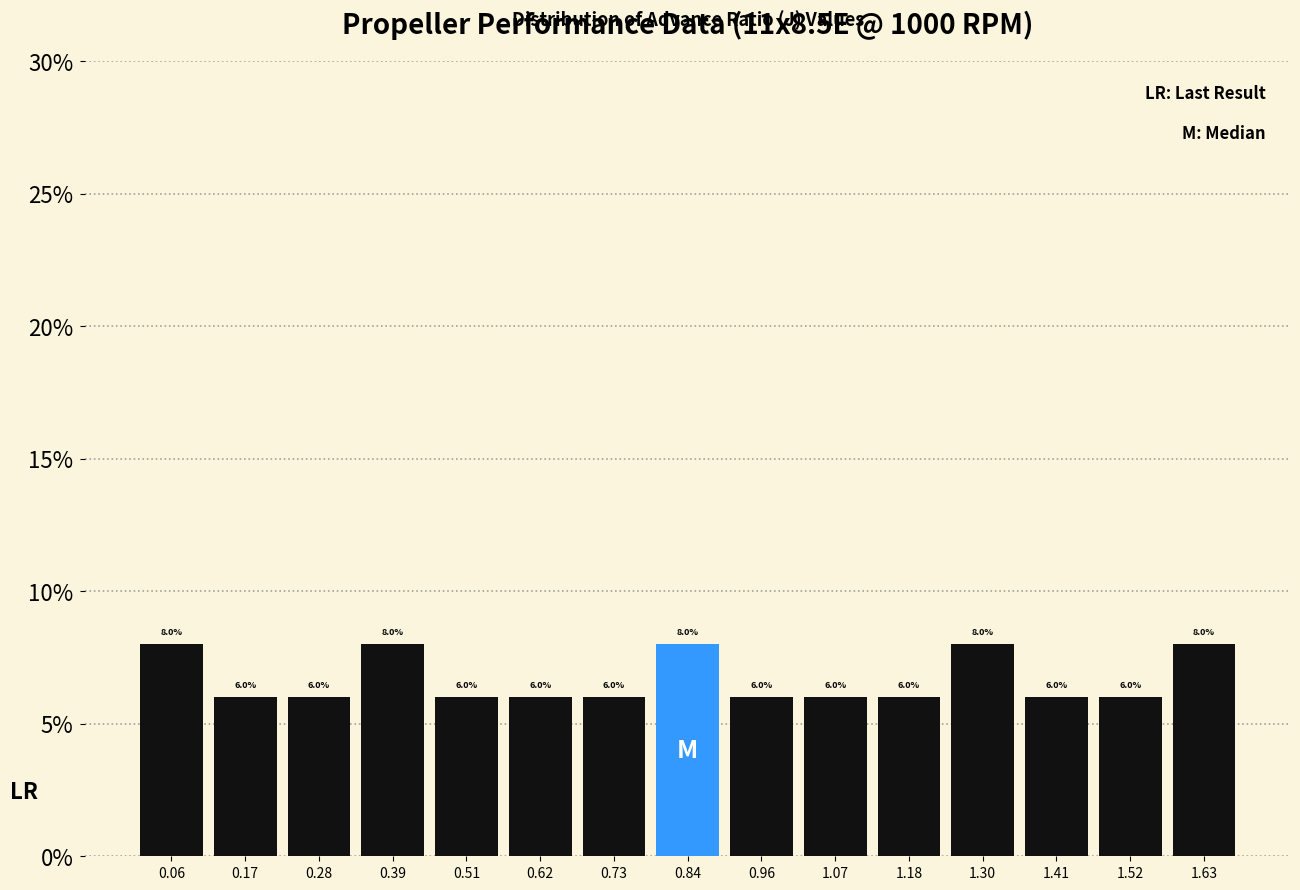

Reading left to right, transcribe this chart: for each bar, give the range it covers on the x-axis and its height. The bar edges are not printed on the chart, so give them approximately, as read against the axis.

0.00 to 0.12: 8.0
0.12 to 0.22: 6.0
0.22 to 0.34: 6.0
0.34 to 0.46: 8.0
0.46 to 0.56: 6.0
0.56 to 0.68: 6.0
0.68 to 0.78: 6.0
0.78 to 0.90: 8.0
0.90 to 1.02: 6.0
1.02 to 1.12: 6.0
1.12 to 1.24: 6.0
1.24 to 1.36: 8.0
1.36 to 1.46: 6.0
1.46 to 1.58: 6.0
1.58 to 1.70: 8.0